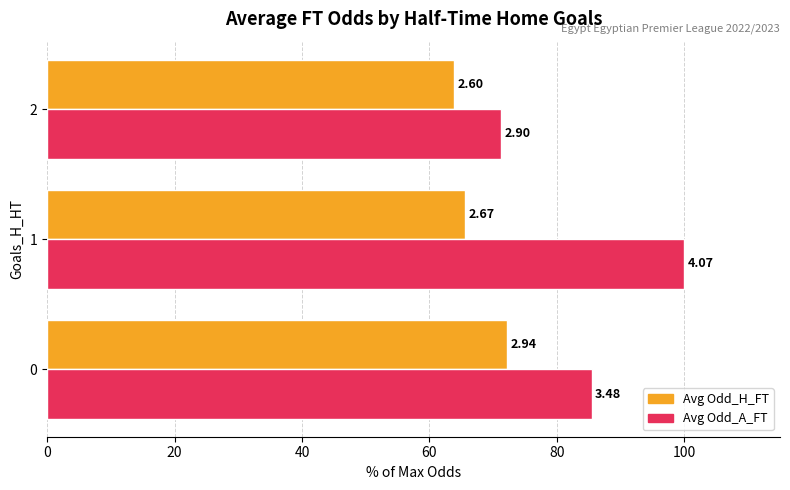

Reading left to right, what are all the values shown in this chart?

Avg Odd_H_FT: 72.2	65.6	63.9
Avg Odd_A_FT: 85.5	100.0	71.3